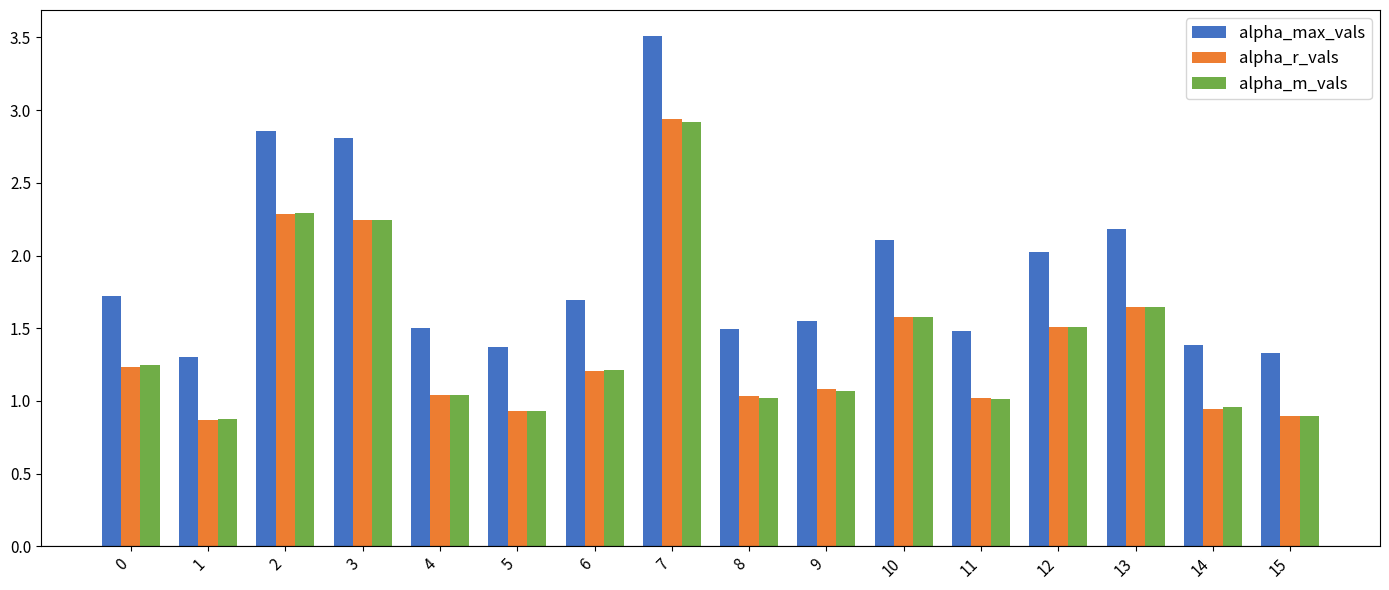

Which category has the highest value in the alpha_max_vals series?

7